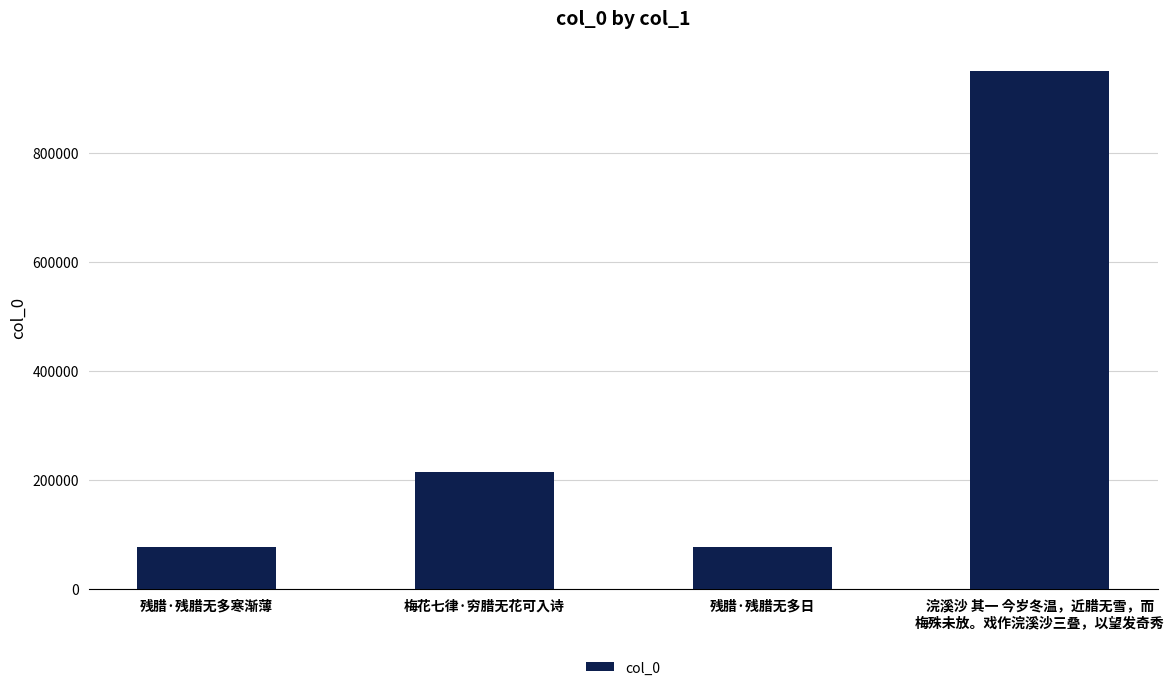

What is the maximum value shown in the chart?

949956